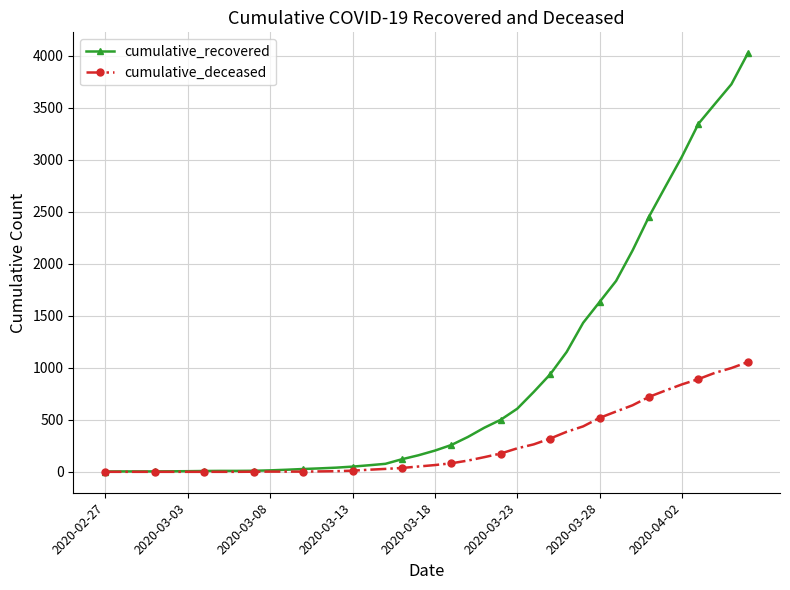

Which series has the widest spread of values?

cumulative_recovered